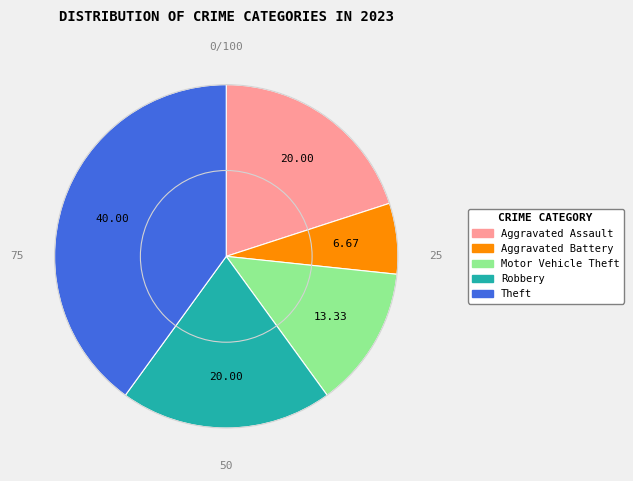

Does any single category account for the majority?

No